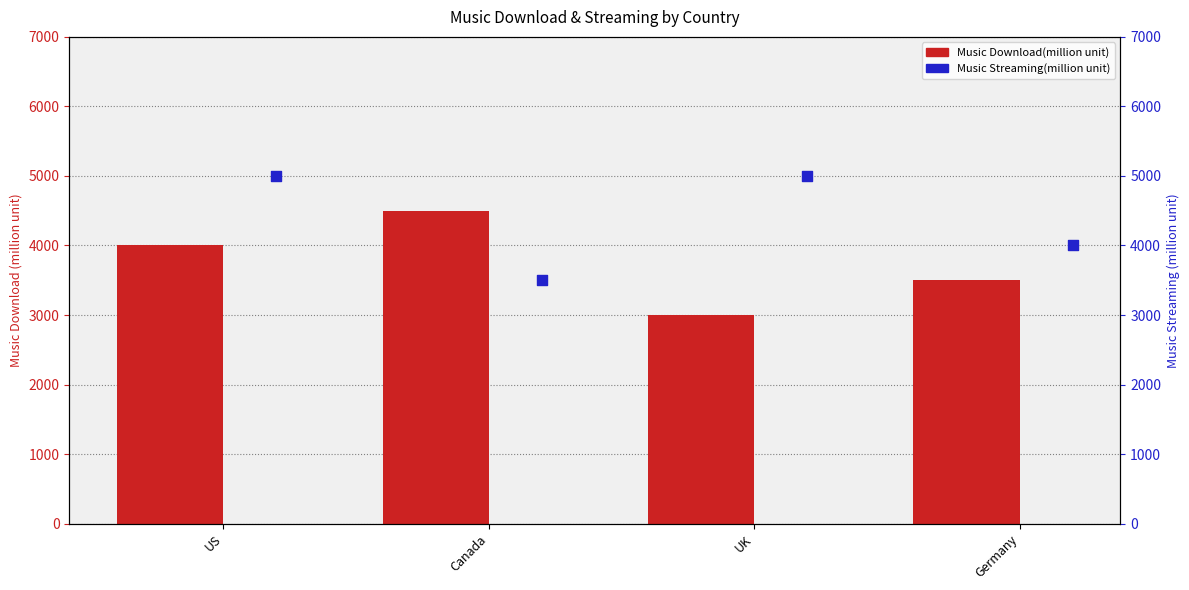

What are all the series names shown in the legend?

Music Download(million unit), Music Streaming(million unit)